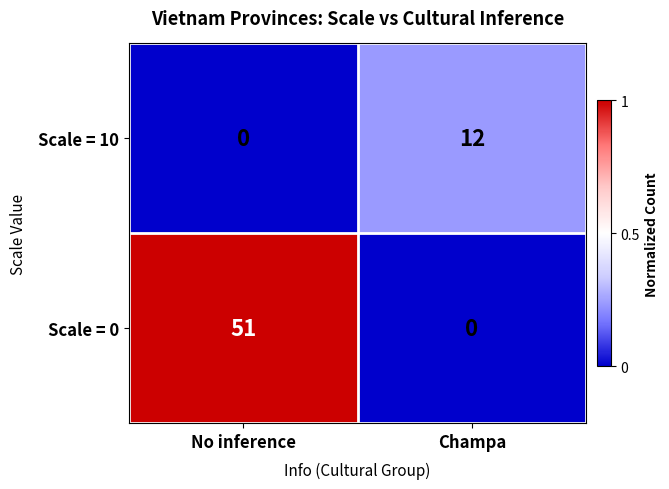

What is the sum of all Scale = 0 values?

51